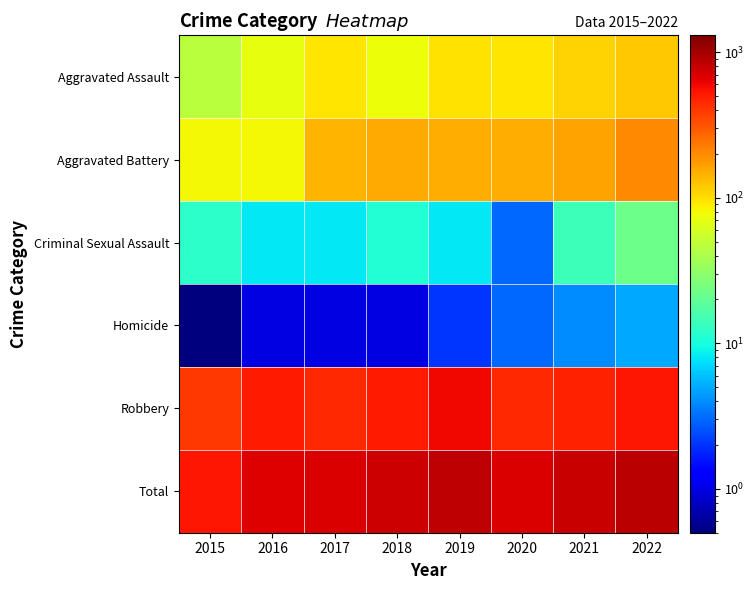

What is the total value across all series at 2020?

1400.0